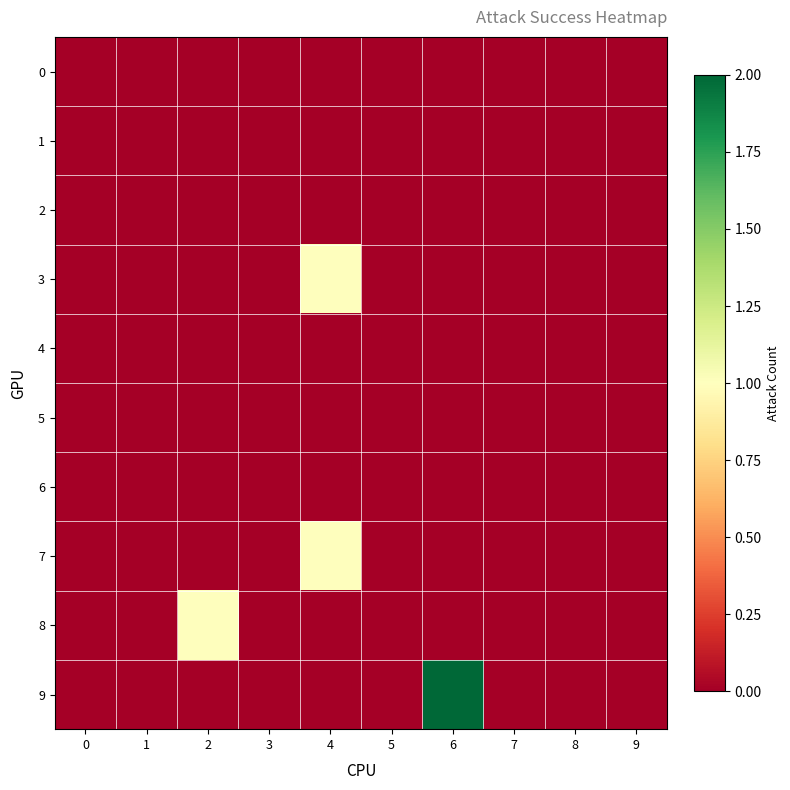

Reading left to right, what are all the values shown in this chart?

0: 0=0	1=0	2=0	3=0	4=0	5=0	6=0	7=0	8=0	9=0
1: 0=0	1=0	2=0	3=0	4=0	5=0	6=0	7=0	8=0	9=0
2: 0=0	1=0	2=0	3=0	4=0	5=0	6=0	7=0	8=0	9=0
3: 0=0	1=0	2=0	3=0	4=1	5=0	6=0	7=0	8=0	9=0
4: 0=0	1=0	2=0	3=0	4=0	5=0	6=0	7=0	8=0	9=0
5: 0=0	1=0	2=0	3=0	4=0	5=0	6=0	7=0	8=0	9=0
6: 0=0	1=0	2=0	3=0	4=0	5=0	6=0	7=0	8=0	9=0
7: 0=0	1=0	2=0	3=0	4=1	5=0	6=0	7=0	8=0	9=0
8: 0=0	1=0	2=1	3=0	4=0	5=0	6=0	7=0	8=0	9=0
9: 0=0	1=0	2=0	3=0	4=0	5=0	6=2	7=0	8=0	9=0